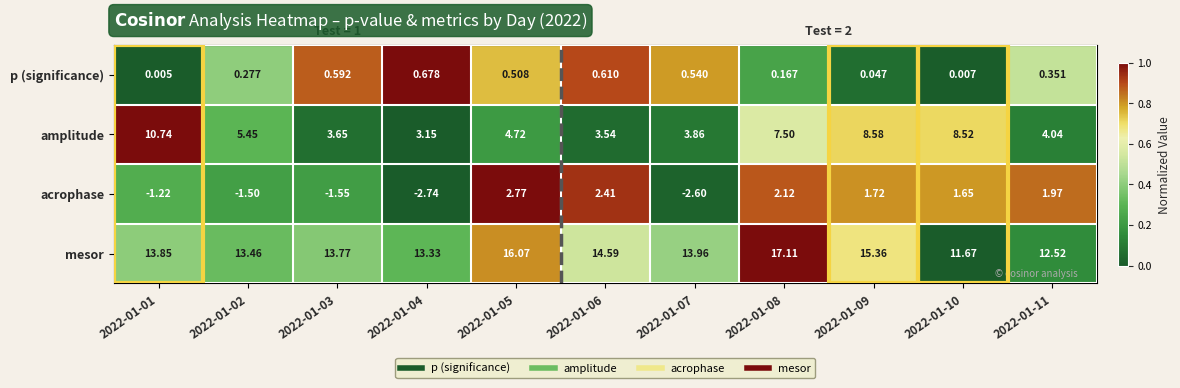

Which series has the largest range (max minus min)?

amplitude